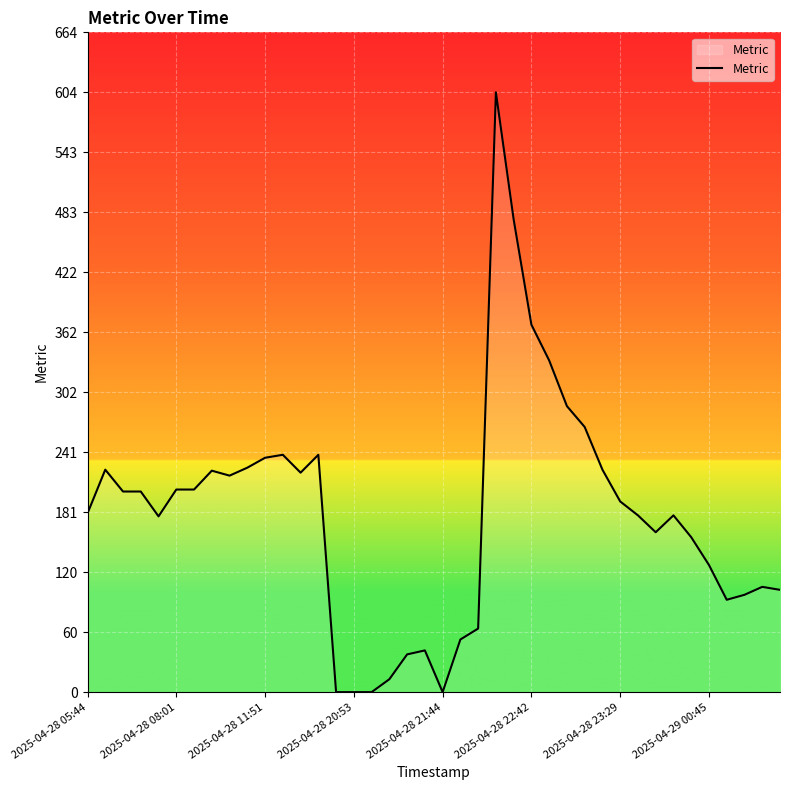

What is the sum of all values?

7161